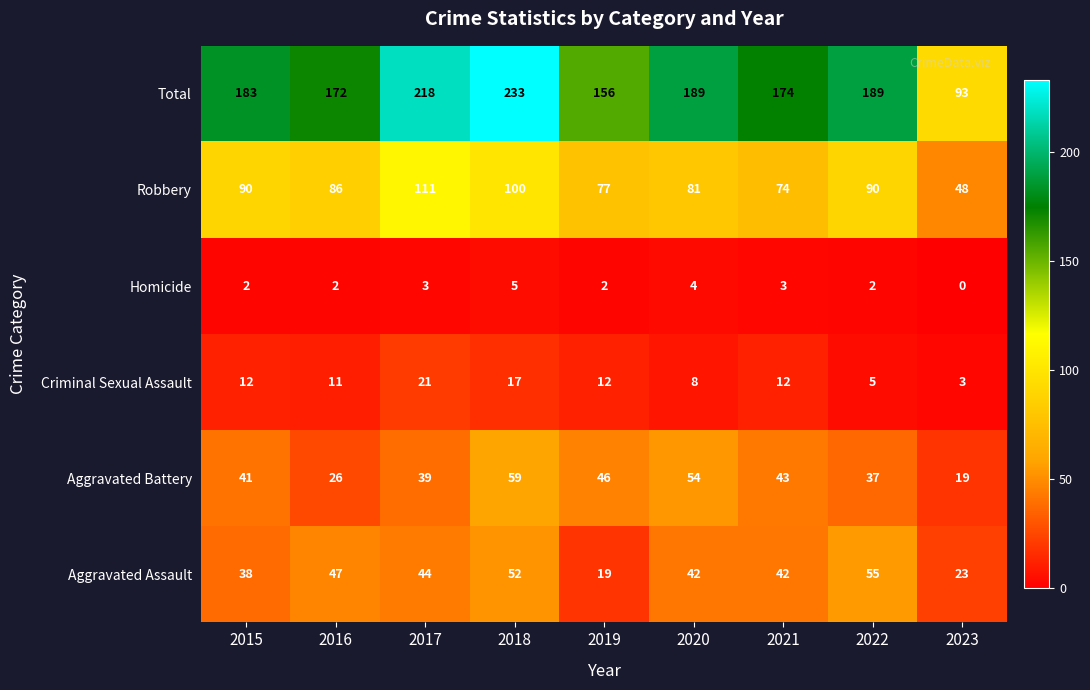

Where does the Robbery series first go above 86?

2015